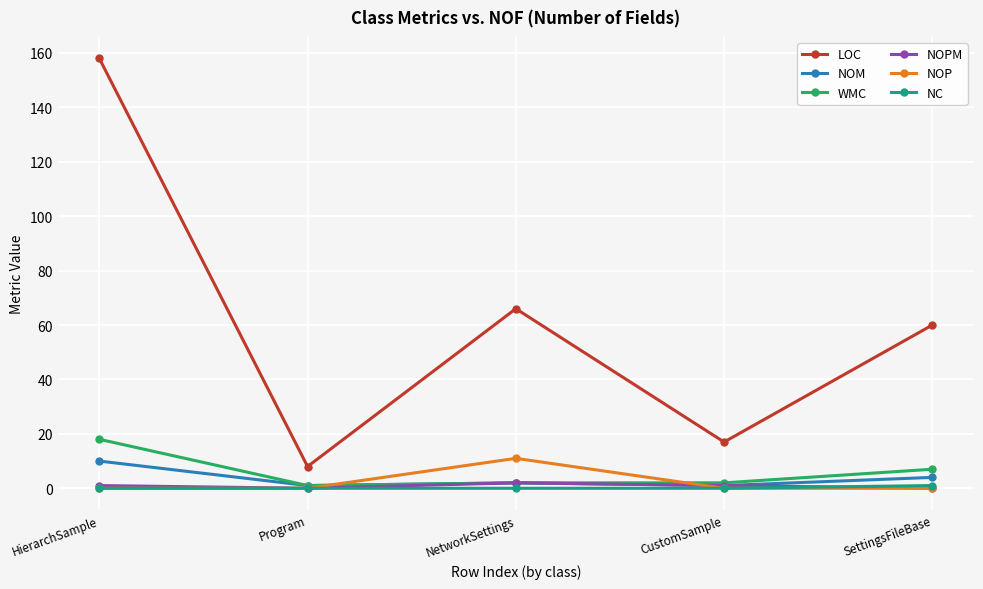

Which series has the largest total across all categories?

LOC